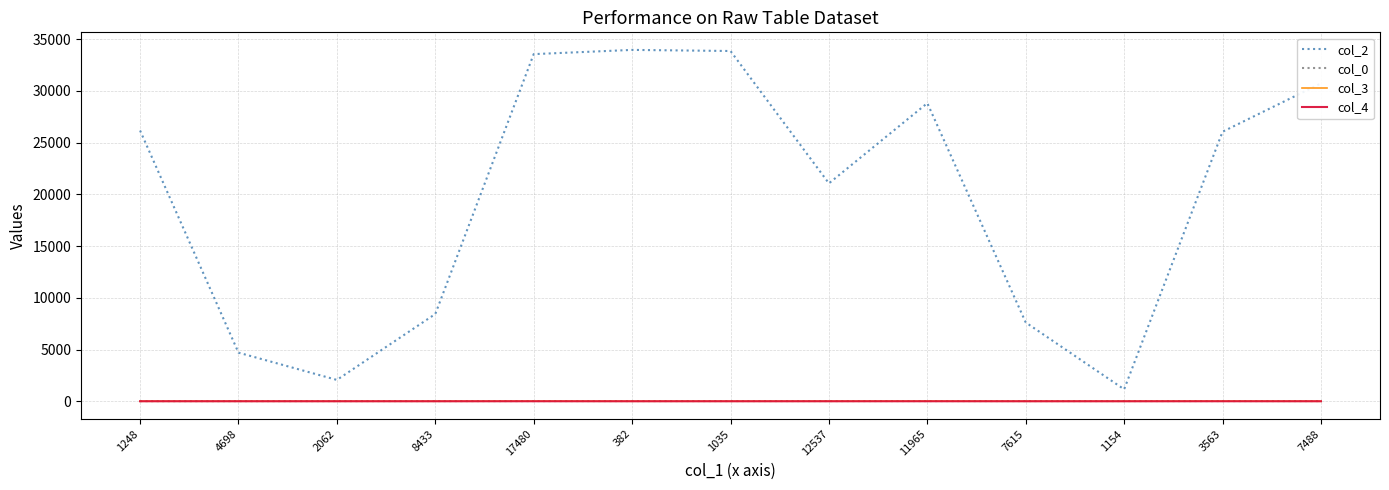

What position from the right is 11965?

5